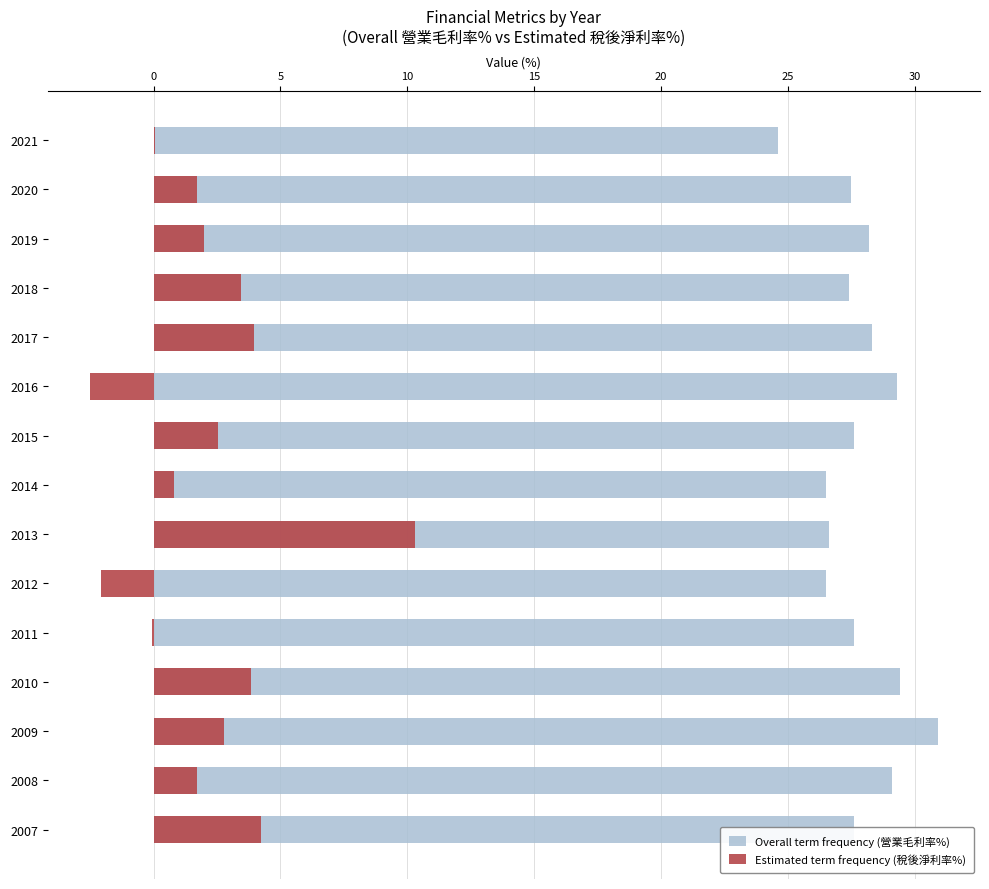

What is the value of the Overall term frequency (營業毛利率%) bar at the 1st from the left?

24.6